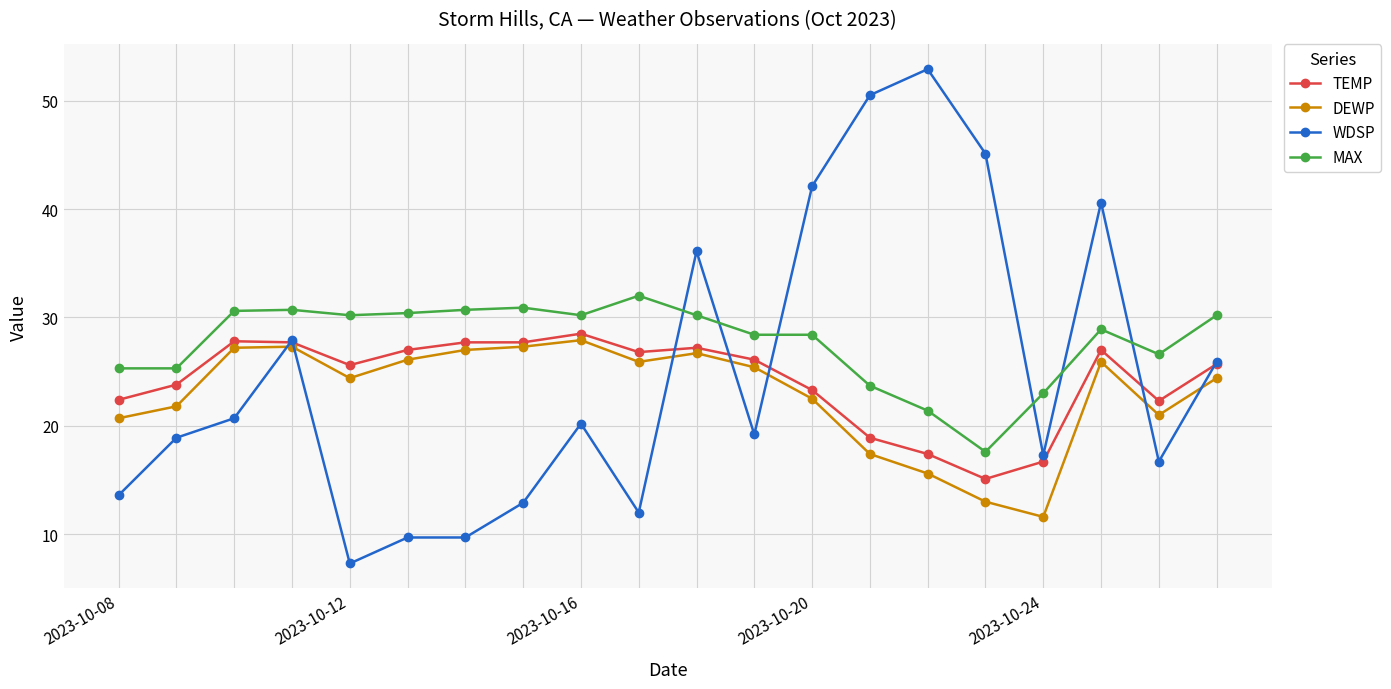

Which series has the largest total across all categories?

MAX